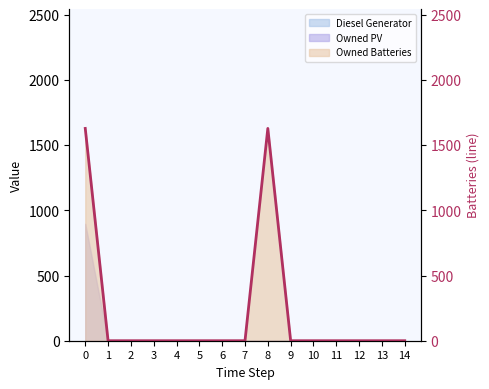

At which category does the data reach its first local peak?

8